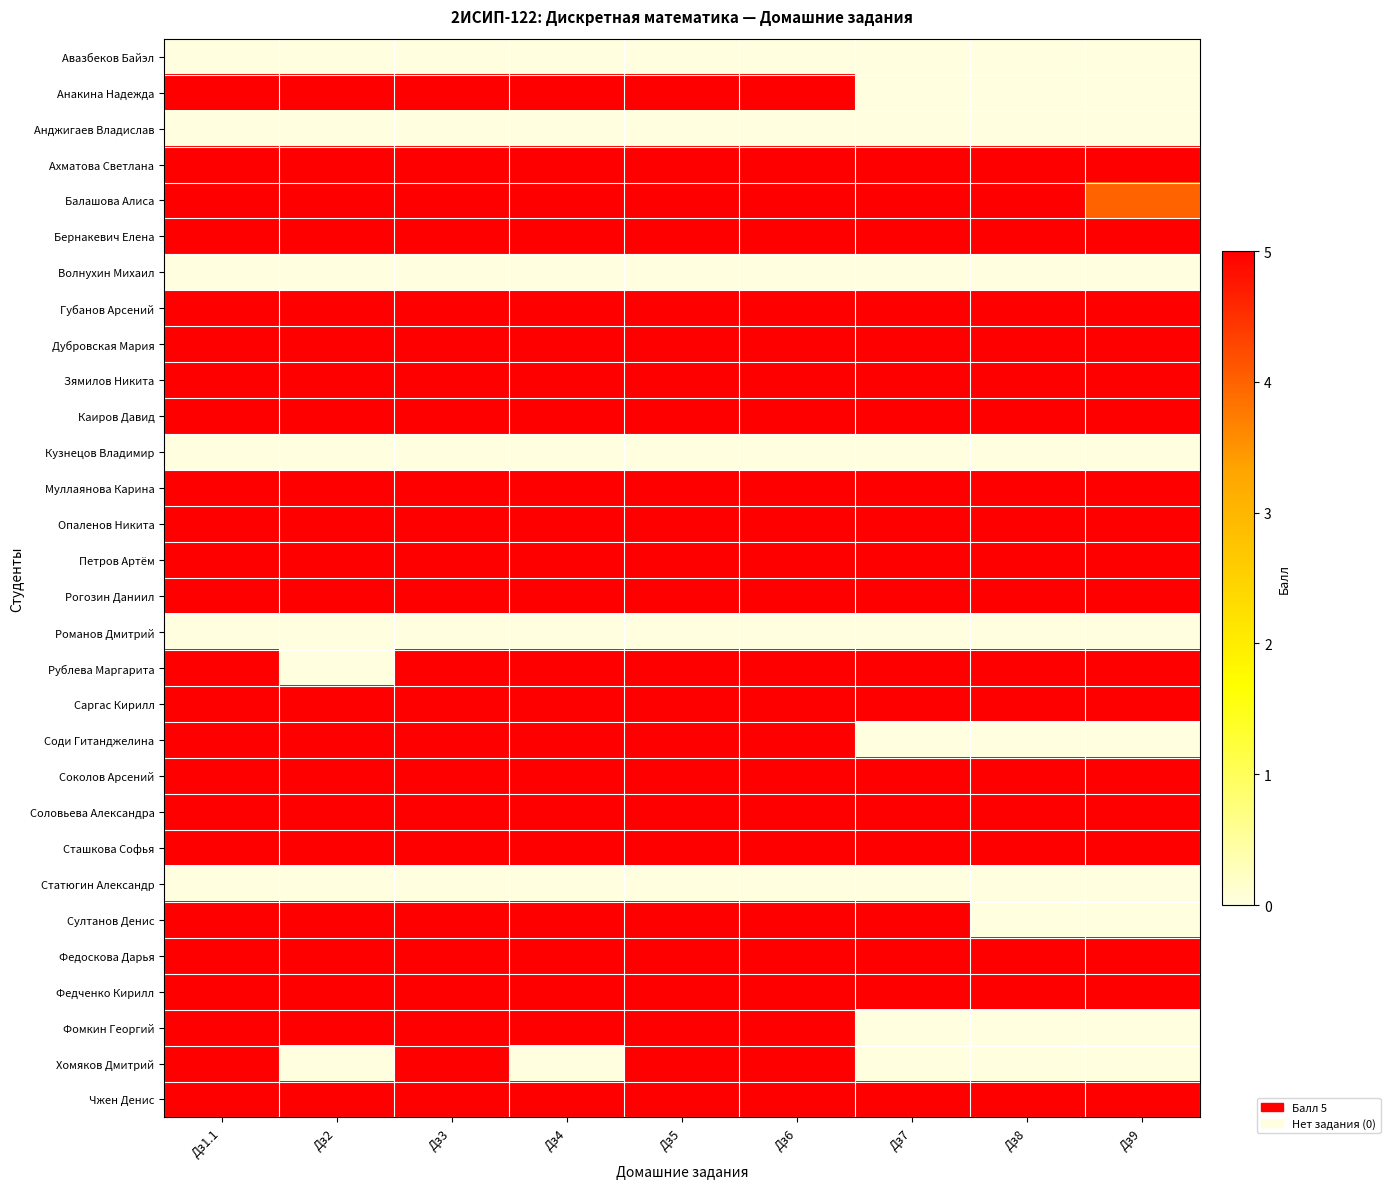

Count the number of categories in the chart.

9